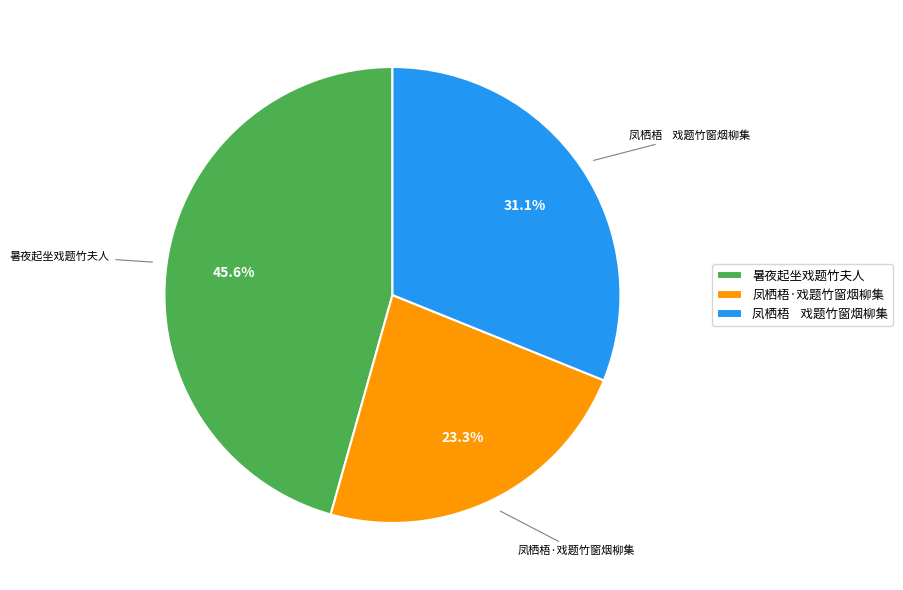

Which category has the smallest portion of the pie?

凤栖梧·戏题竹窗烟柳集